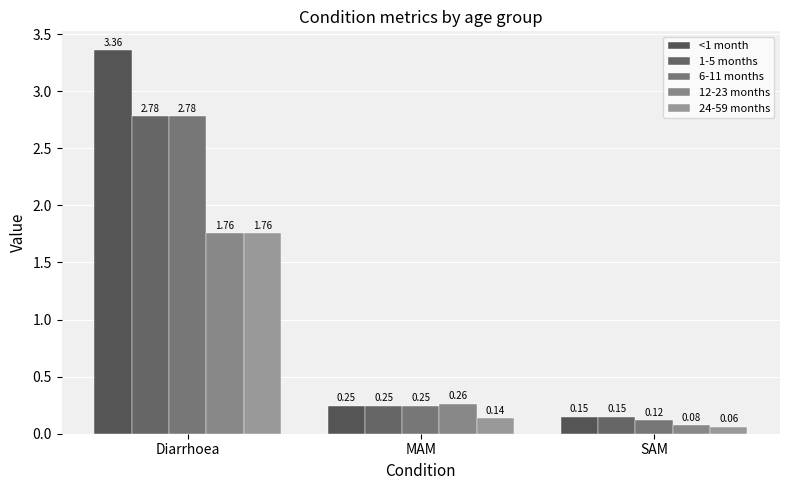

The value of 24-59 months at SAM is 0.1. True or false?

True